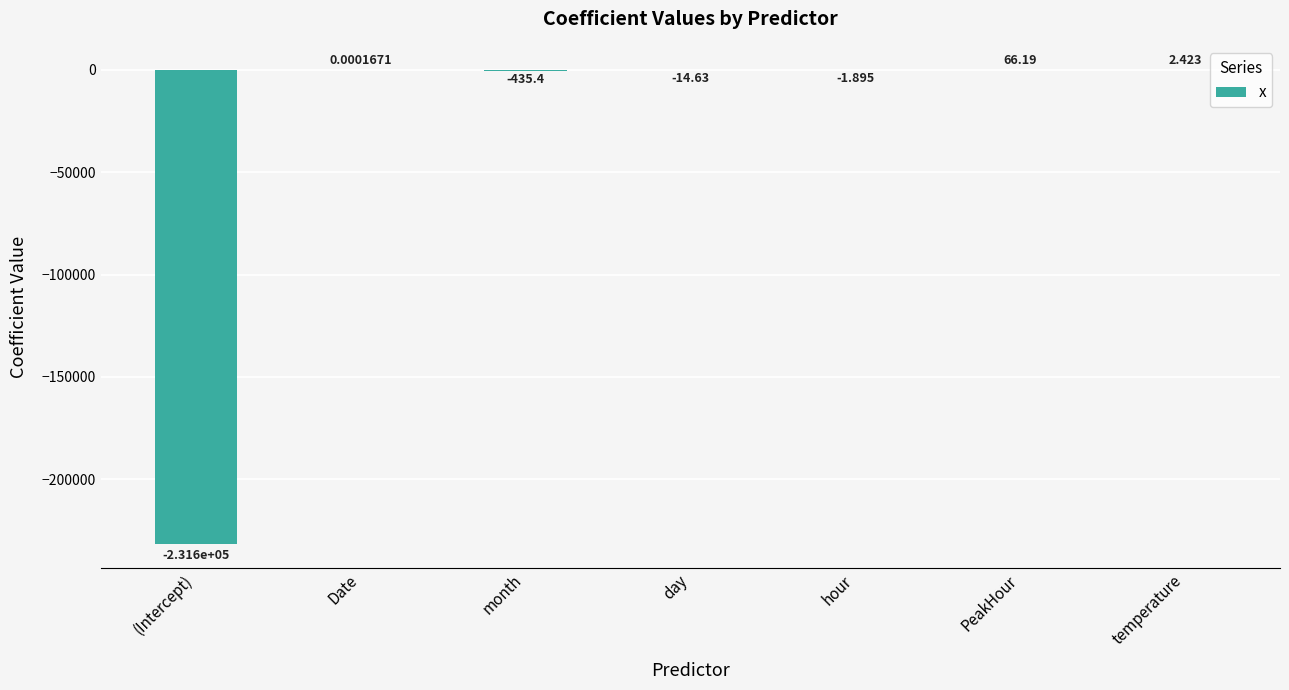

Between (Intercept) and temperature, which is larger?

temperature